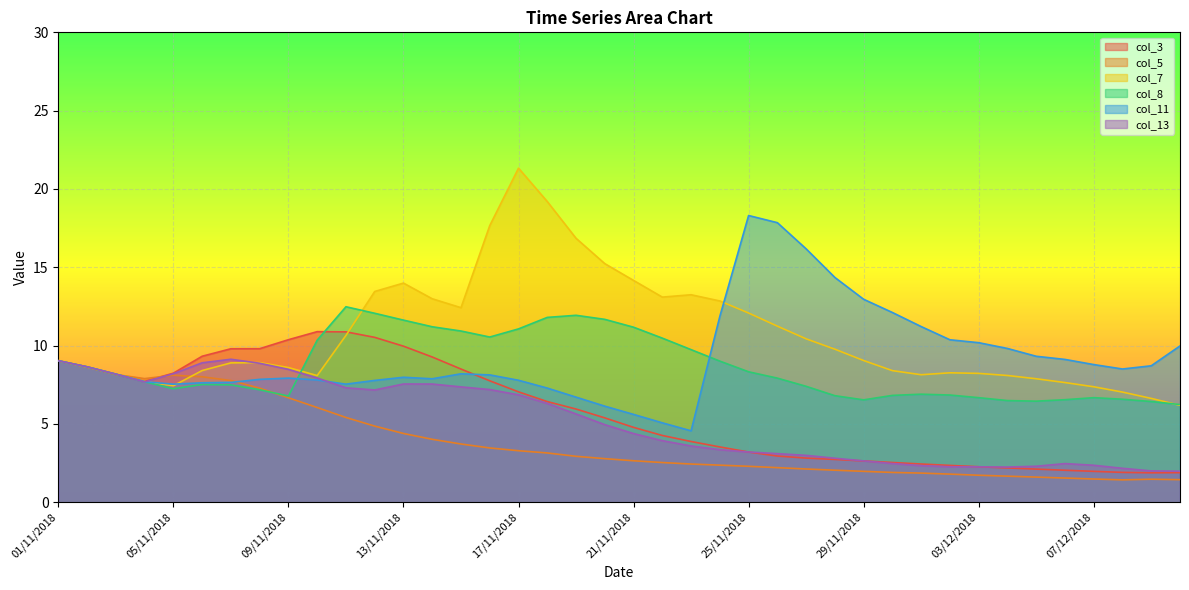

Does the chart display data point markers on the line(s)?

No